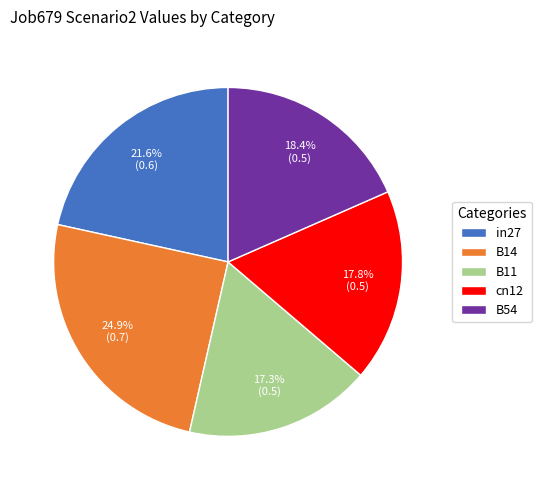

To the nearest percent, what is the average slice percentage?

20%